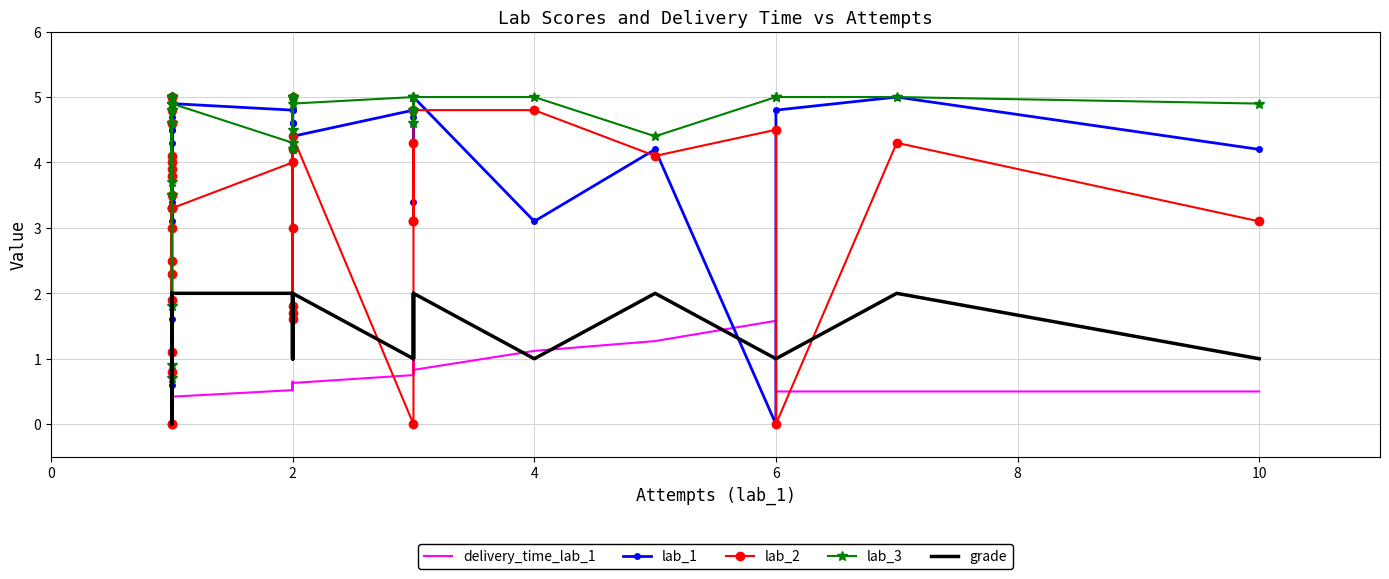

Reading left to right, transcribe all the data shown in this chart.

delivery_time_lab_1: 0.3	0.3	0.3	0.2	0.4	0.2	0.4	0.4	0.2	0.3	0.1	0.5	0.2	0.4	0.2	0.2	0.2	0.3	0.4	0.4	0.4	0.5	0.6	0.6	0.6	0.6	0.7	0.5	0.6	0.8	1.0	0.8	0.8	0.8	1.1	1.3	1.6	0.5	0.5	0.5
lab_1: 3.3	4.3	4.8	4.5	4.9	3.1	3.4	4.0	4.6	5.0	3.0	4.8	4.7	4.6	4.5	4.8	0.6	0.0	0.8	1.6	4.9	4.8	4.6	4.6	5.0	4.3	4.8	4.6	4.4	4.8	4.6	4.7	3.4	5.0	3.1	4.2	0.0	4.8	5.0	4.2
lab_2: 3.3	4.0	4.6	0.8	0.0	5.0	4.8	4.6	2.3	4.1	3.5	5.0	3.0	3.3	0.0	3.8	3.9	2.5	1.1	1.9	3.3	4.0	1.7	3.0	5.0	1.6	4.2	1.8	4.4	0.0	3.1	4.3	3.1	4.8	4.8	4.1	4.5	0.0	4.3	3.1
lab_3: 3.7	4.9	5.0	4.8	4.6	5.0	4.9	4.9	4.6	3.5	5.0	5.0	5.0	5.0	5.0	3.5	4.8	0.9	1.8	0.7	4.9	4.3	4.2	5.0	5.0	4.5	5.0	5.0	4.9	5.0	4.6	4.8	5.0	5.0	5.0	4.4	5.0	5.0	5.0	4.9
grade: 1.0	2.0	2.0	1.0	1.0	1.0	2.0	2.0	1.0	2.0	1.0	2.0	2.0	2.0	1.0	2.0	0.0	0.0	0.0	0.0	2.0	2.0	1.0	1.0	2.0	1.0	2.0	1.0	2.0	1.0	1.0	2.0	1.0	2.0	1.0	2.0	1.0	1.0	2.0	1.0